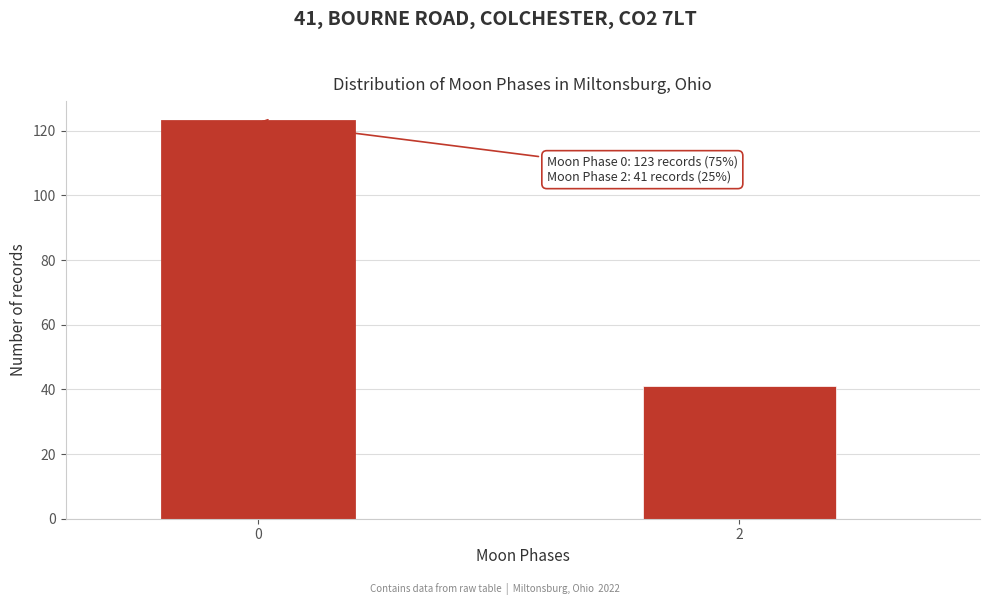

Reading right to left, what are all the values shown in this chart?

2=41	0=123